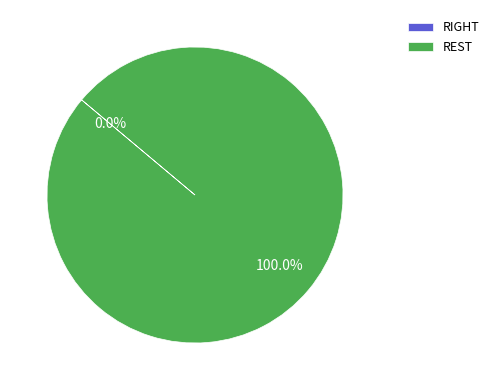

How many segments does this pie chart have?

2